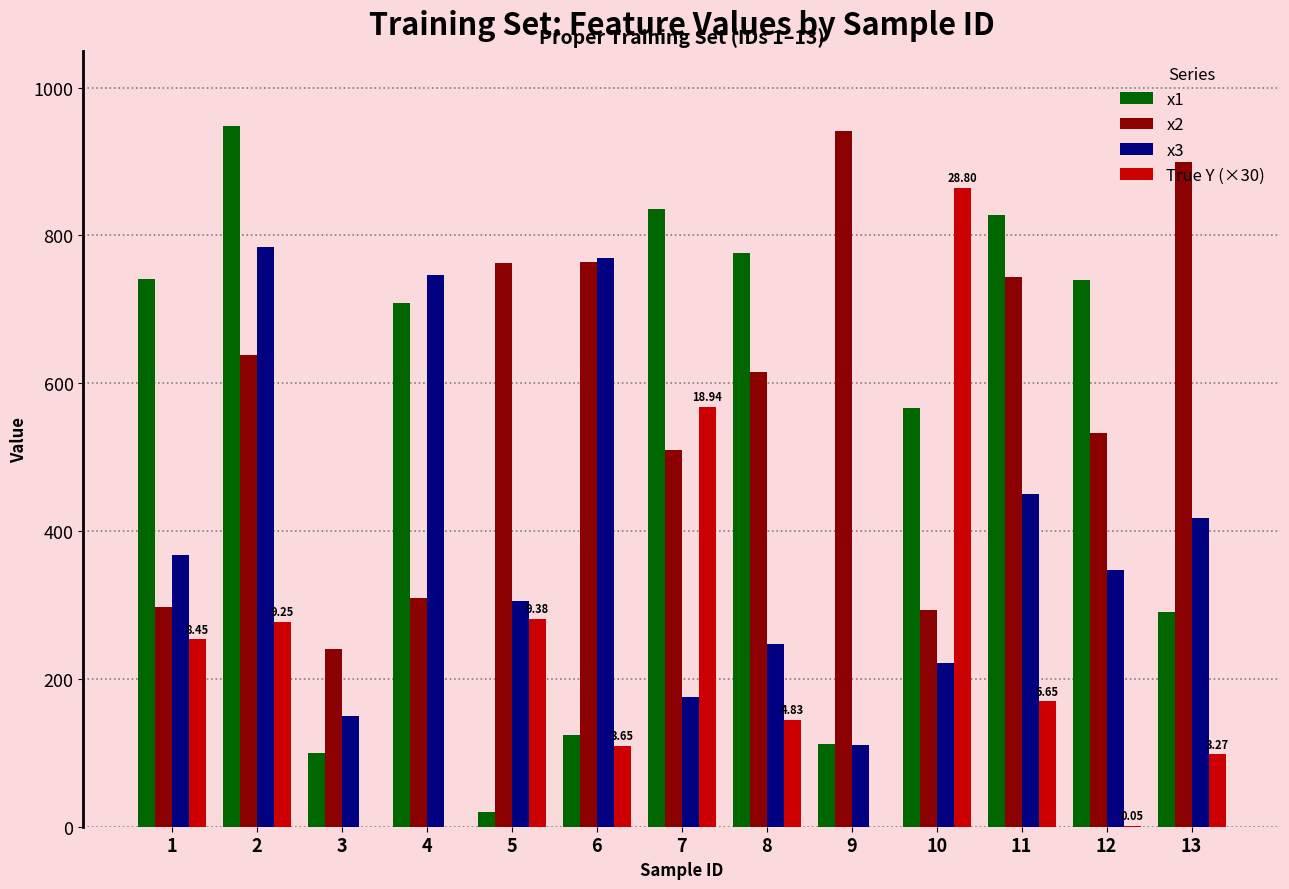

What is the sum of all x2 values?

7549.0